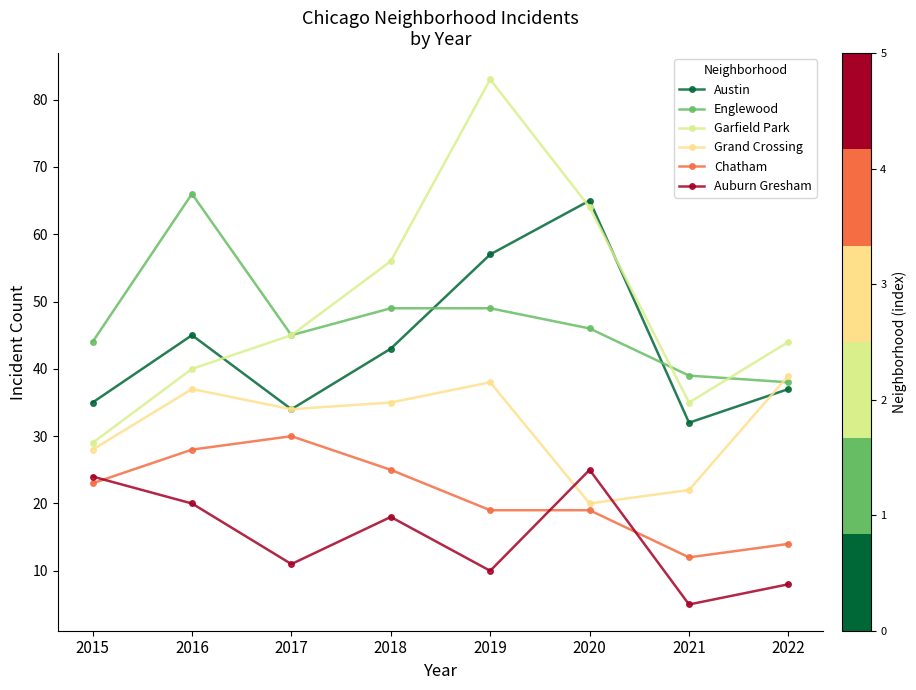

Where is the first local maximum for Chatham?

2017